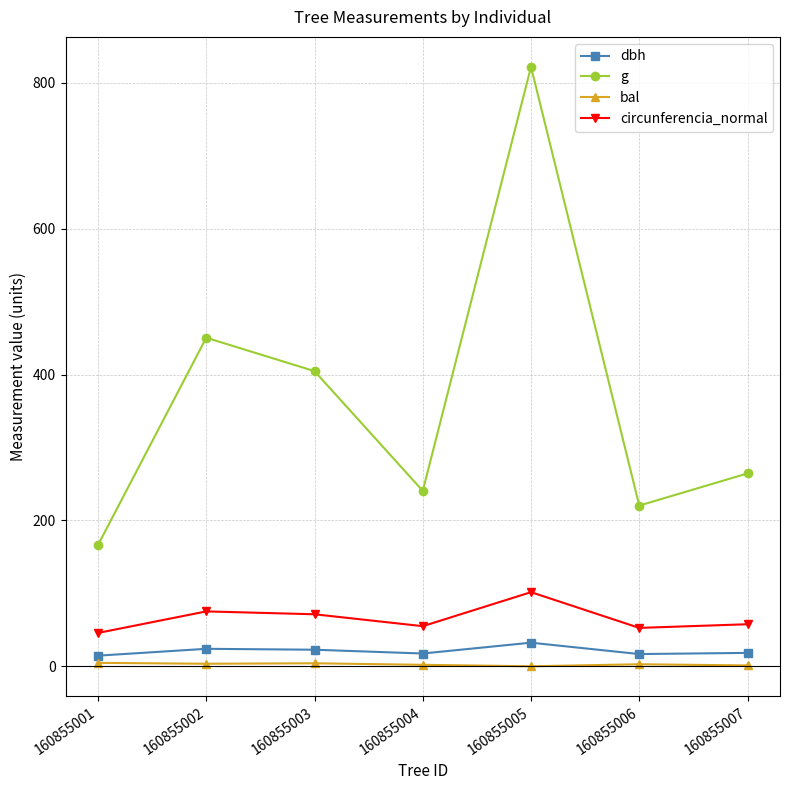

Which series changed the most between 160855005 and 160855006?

g